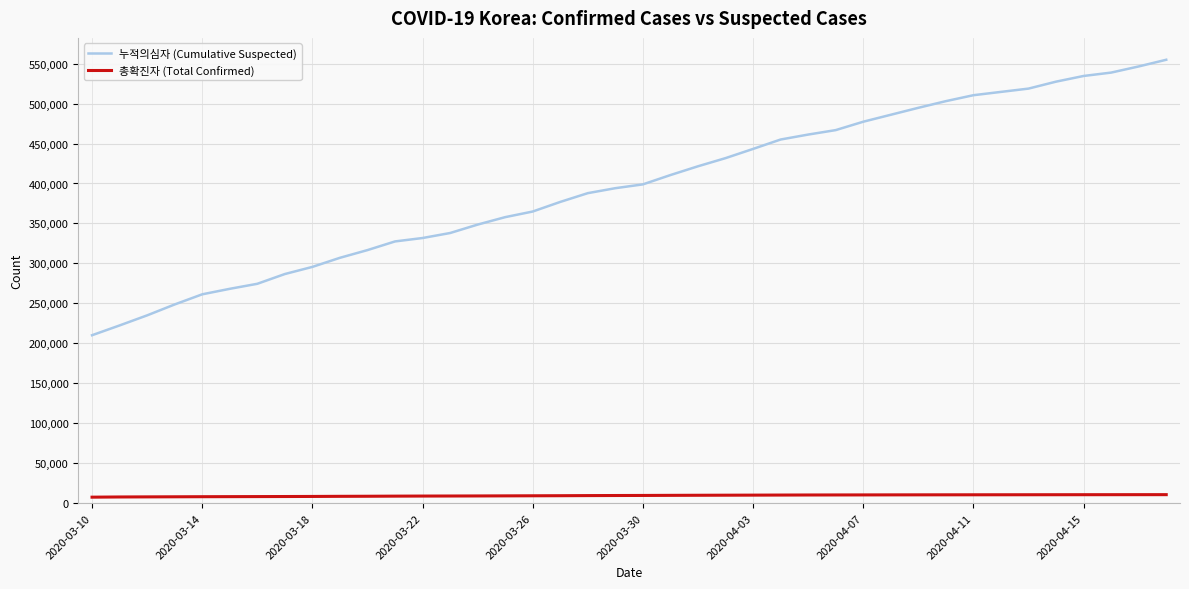

List the series in order of their peak value, lowest first.

총확진자 (Total Confirmed), 누적의심자 (Cumulative Suspected)